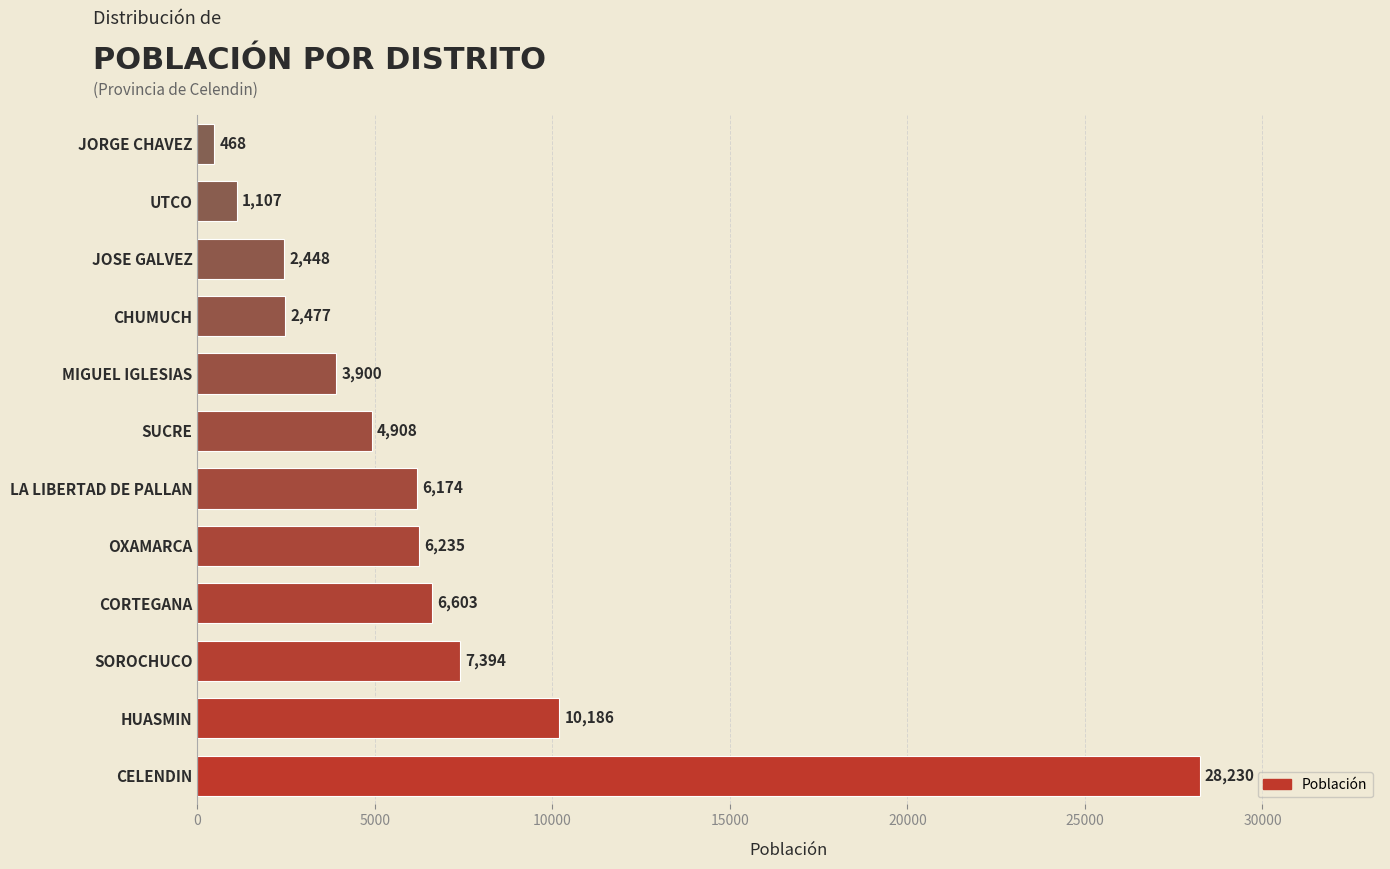

What is the average value?

6678